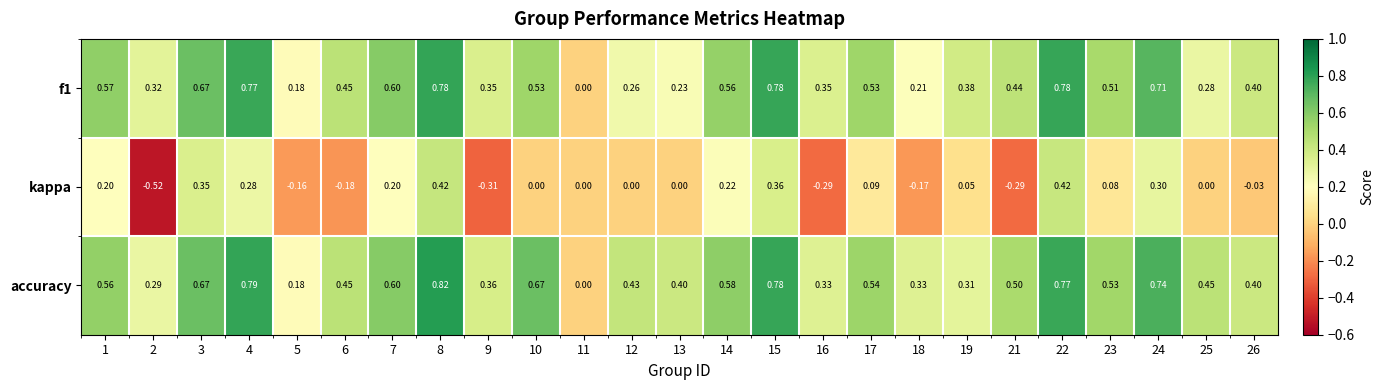

How many values in accuracy are above zero?

24